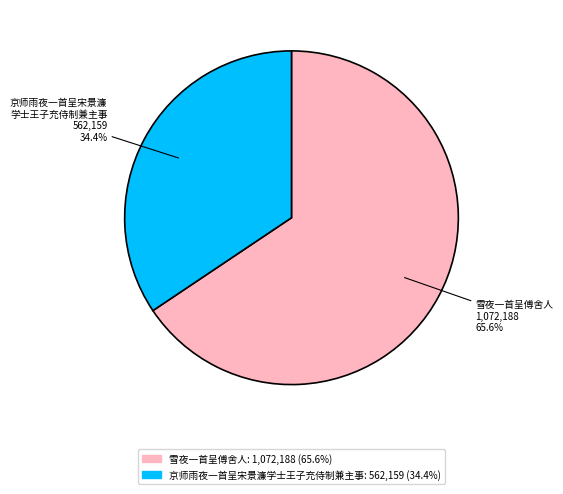

Is there a majority slice in this chart?

Yes